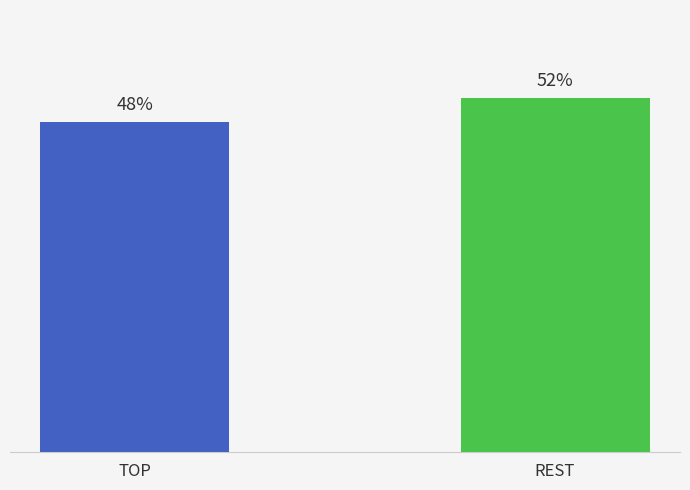

Rank the categories by value from lowest to highest.

TOP, REST